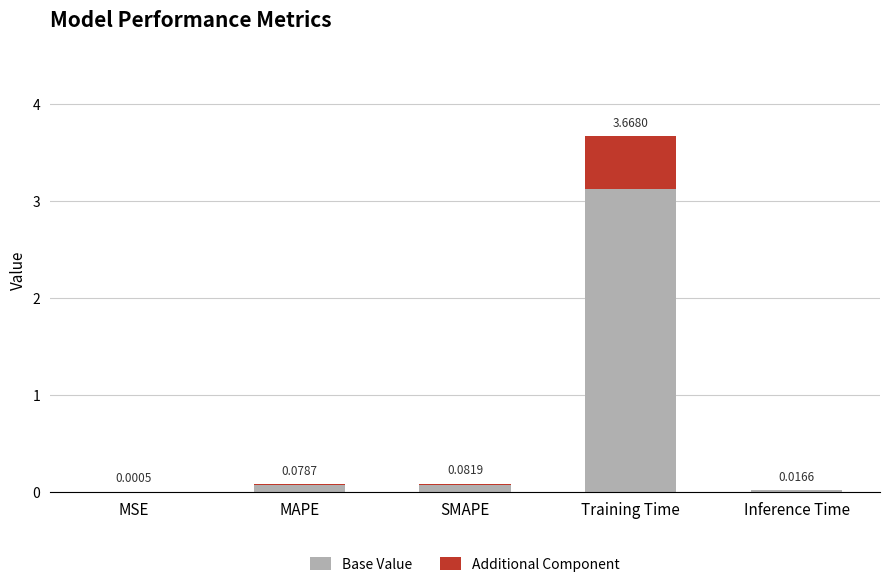

At which label is Base Value closest to 1?

SMAPE